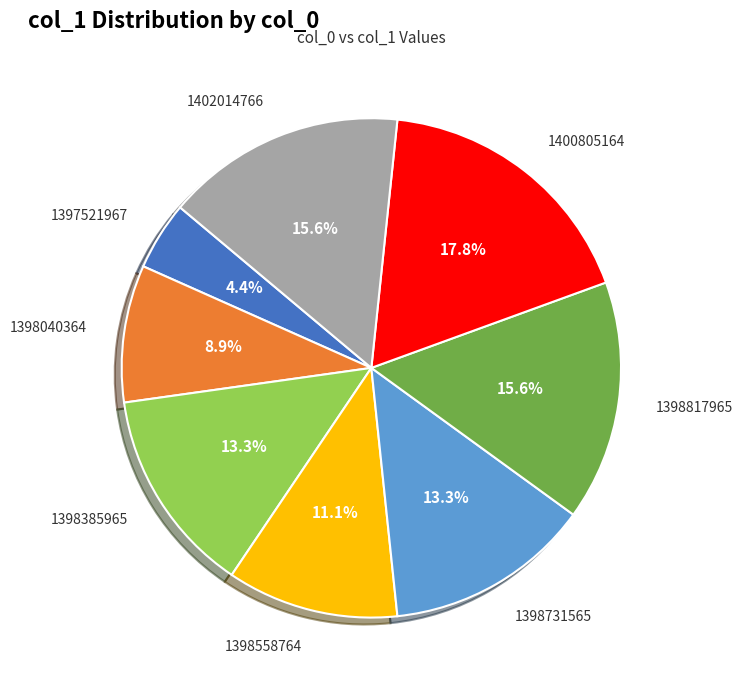

Which has a higher value, 1398558764 or 1398731565?

1398731565